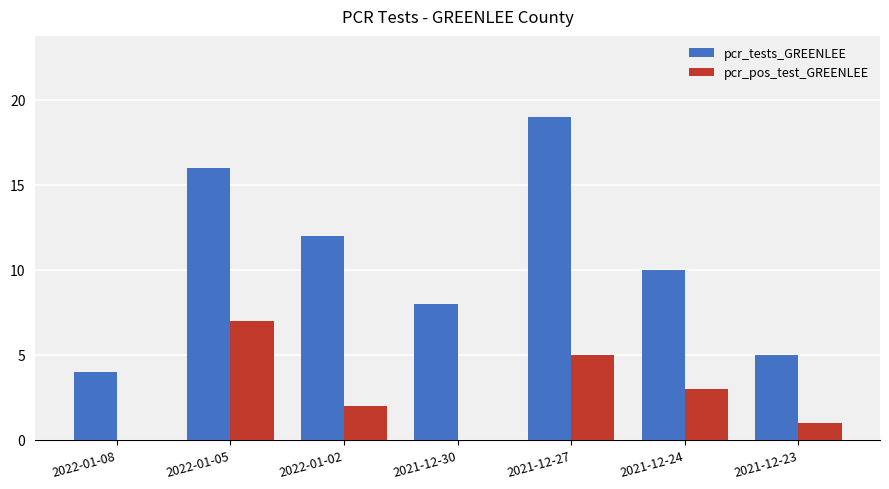

True or false: pcr_pos_test_GREENLEE has a value of 0 at 2022-01-08.

True